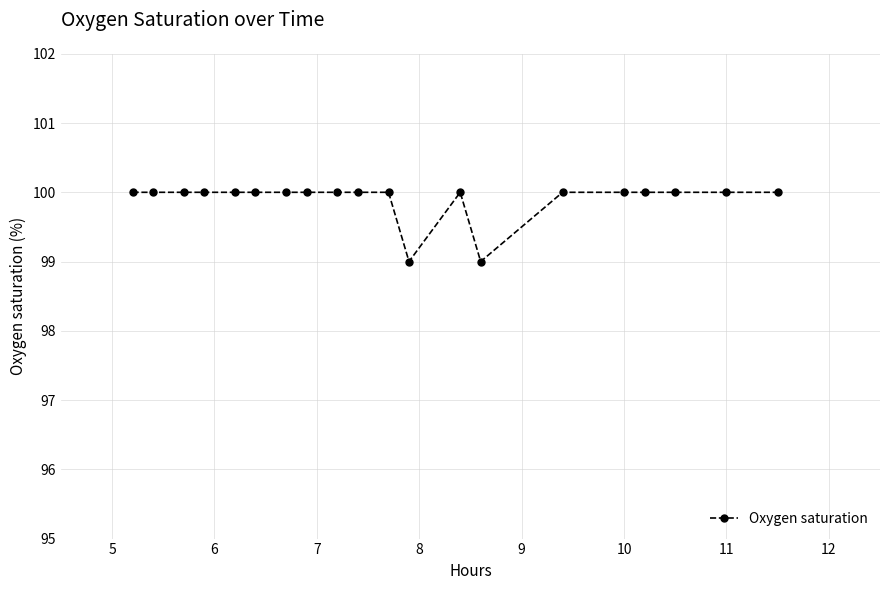

What is the average value?

100